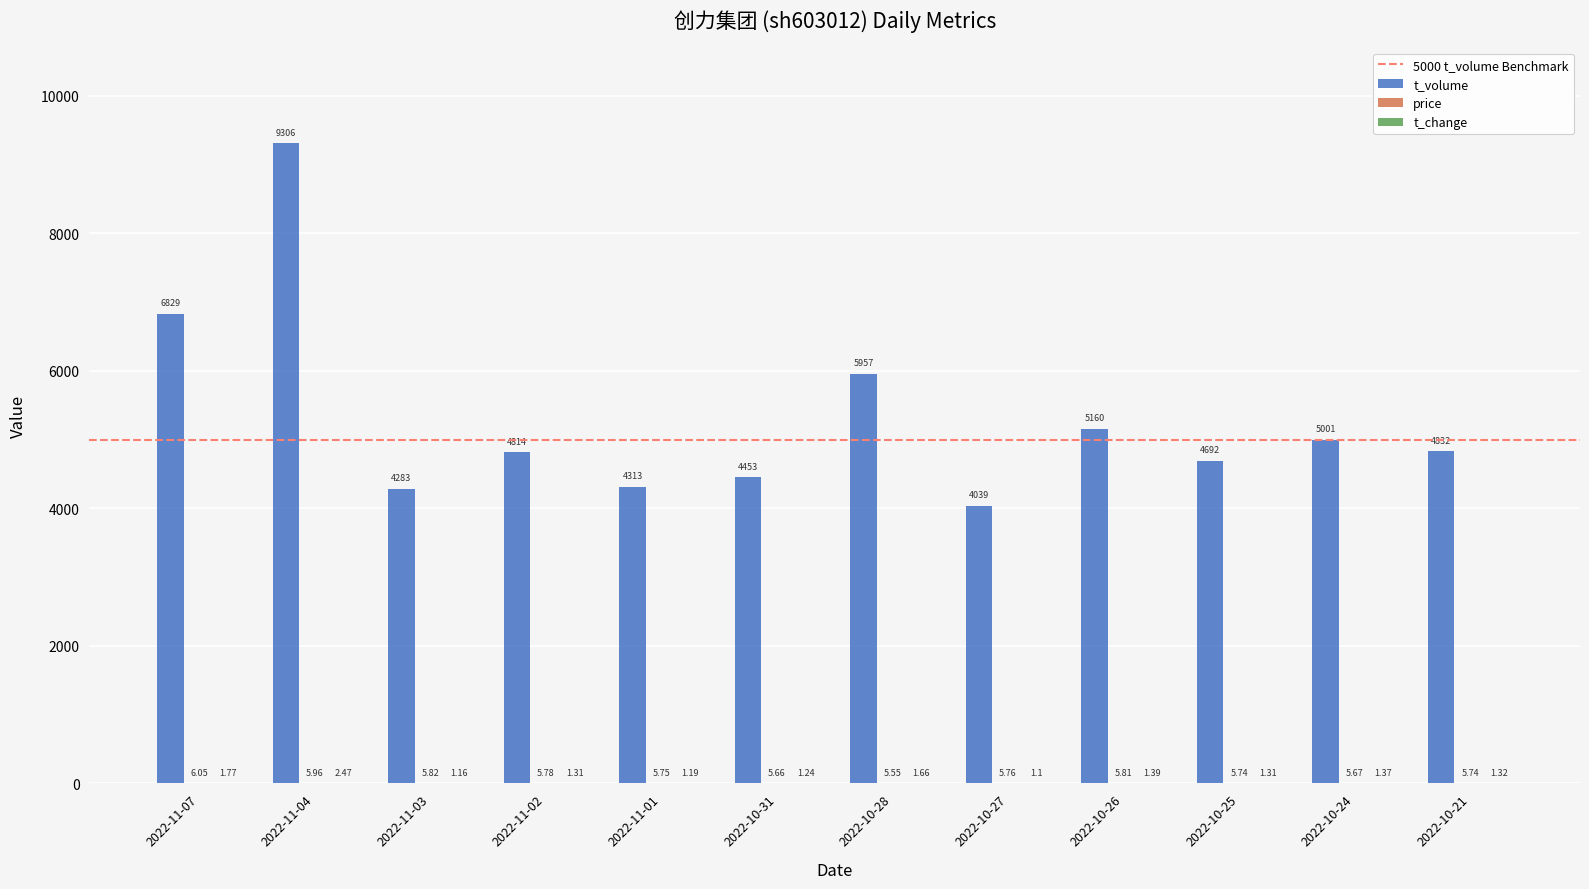

What is the sum of all t_volume values?

63679.0